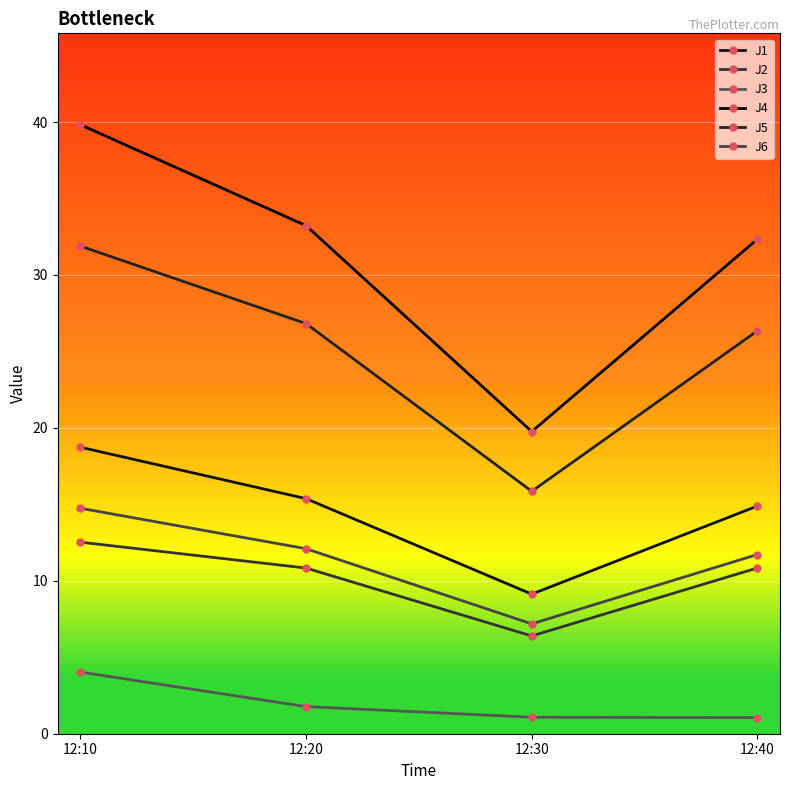

What is the total value across all series at 12:20?

100.1